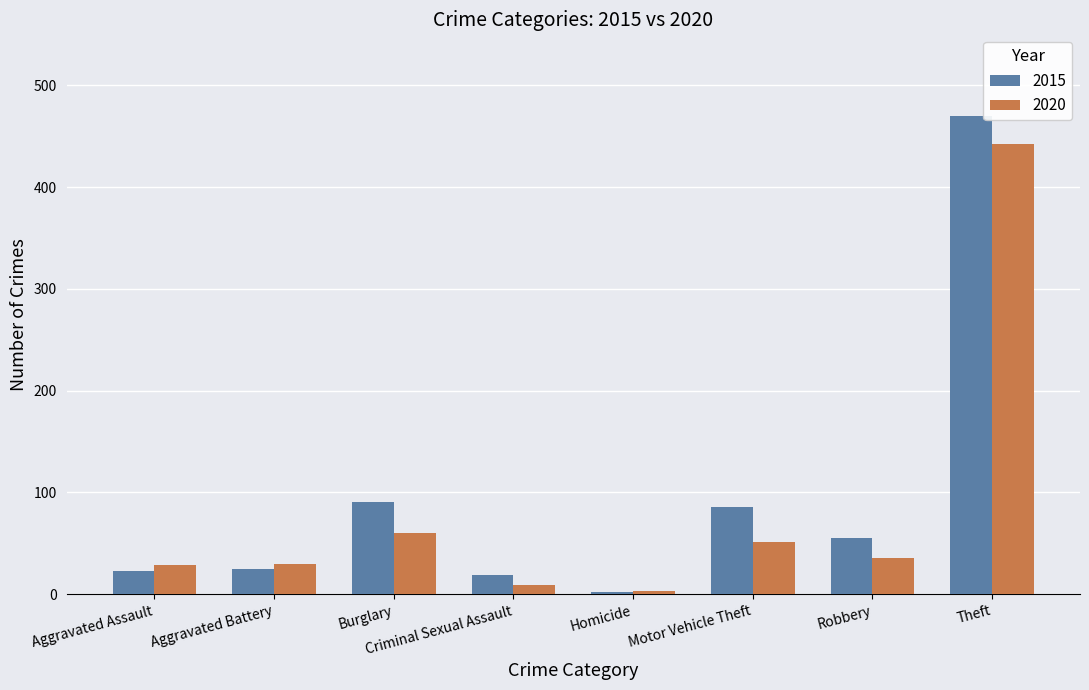

At which category is the sum across all series the highest?

Theft